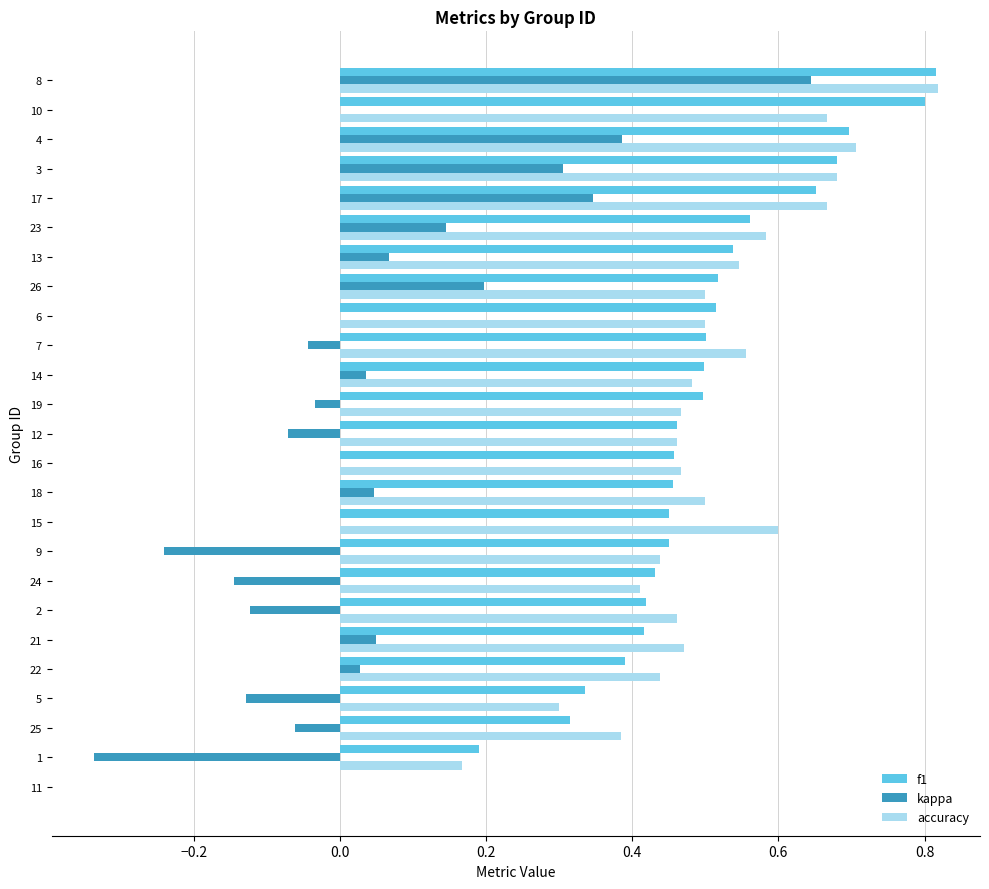

What is the total value across all series at 8?

2.3